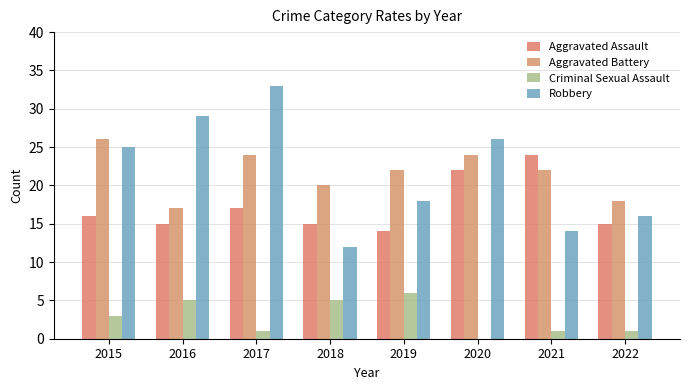

What is the maximum value for Criminal Sexual Assault?

6